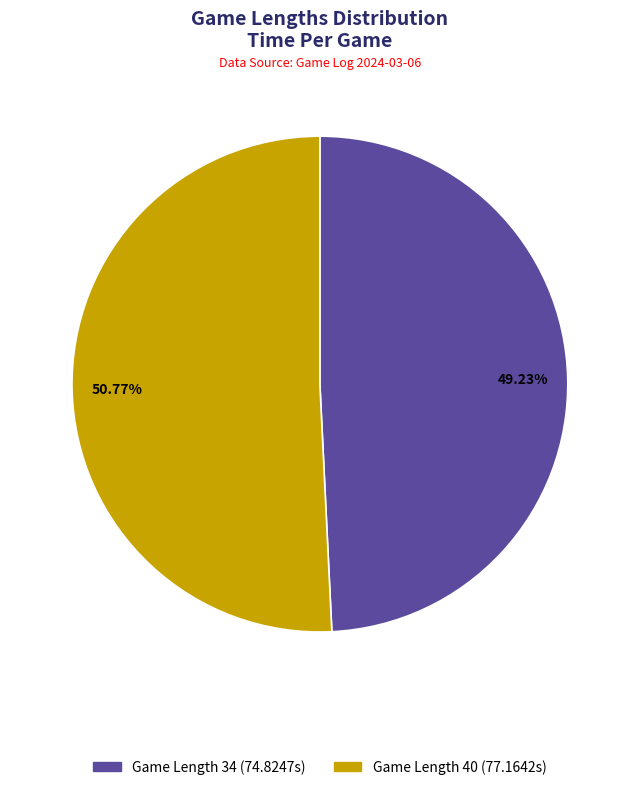

Is there any slice that represents more than half of the pie?

Yes